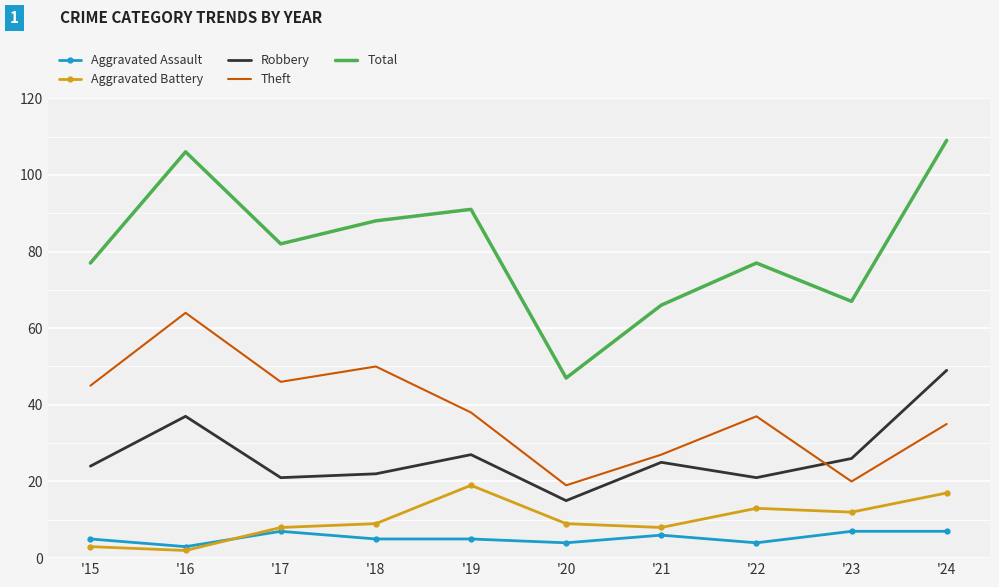

At which category does Aggravated Battery reach its first local valley?

'16